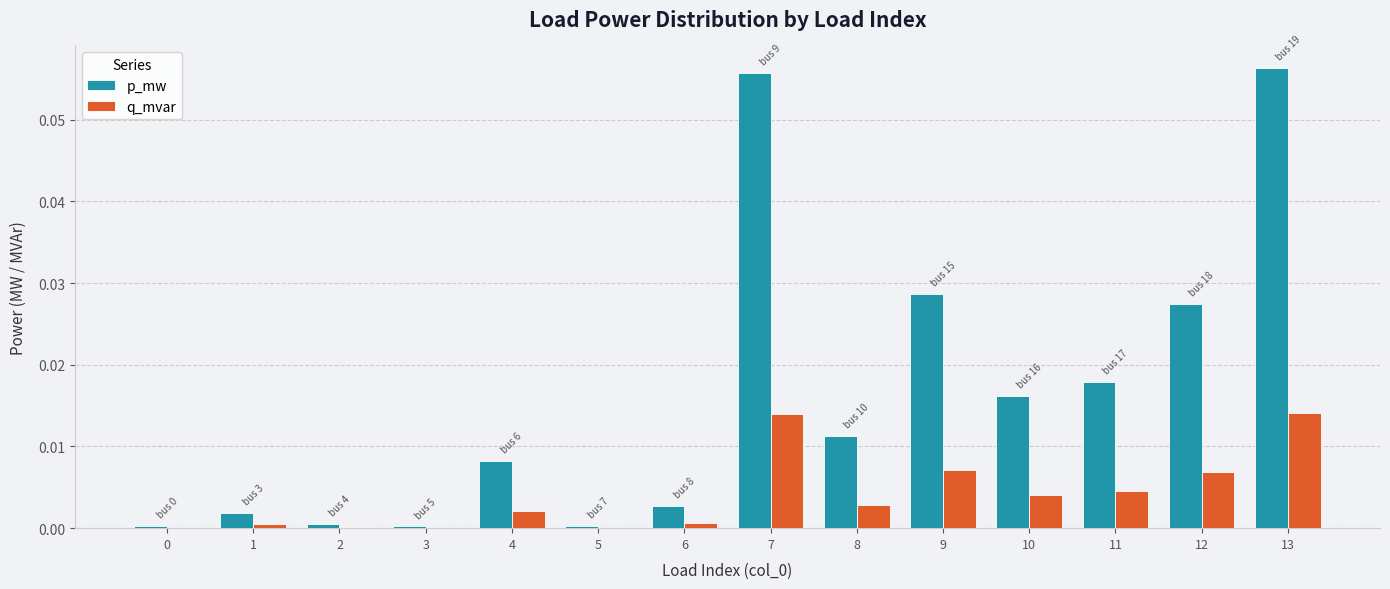

Are the bars horizontal?

No